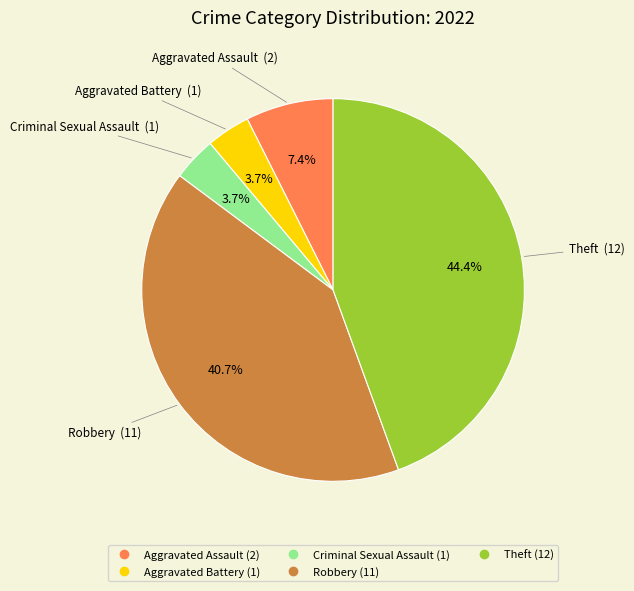

Does any single category account for the majority?

No